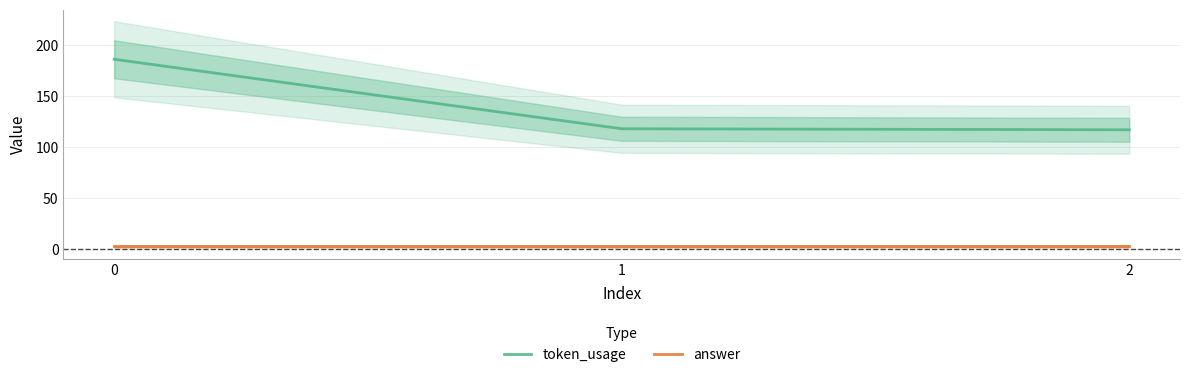

Is the value of token_usage at 2 greater than the value of answer at 1?

Yes